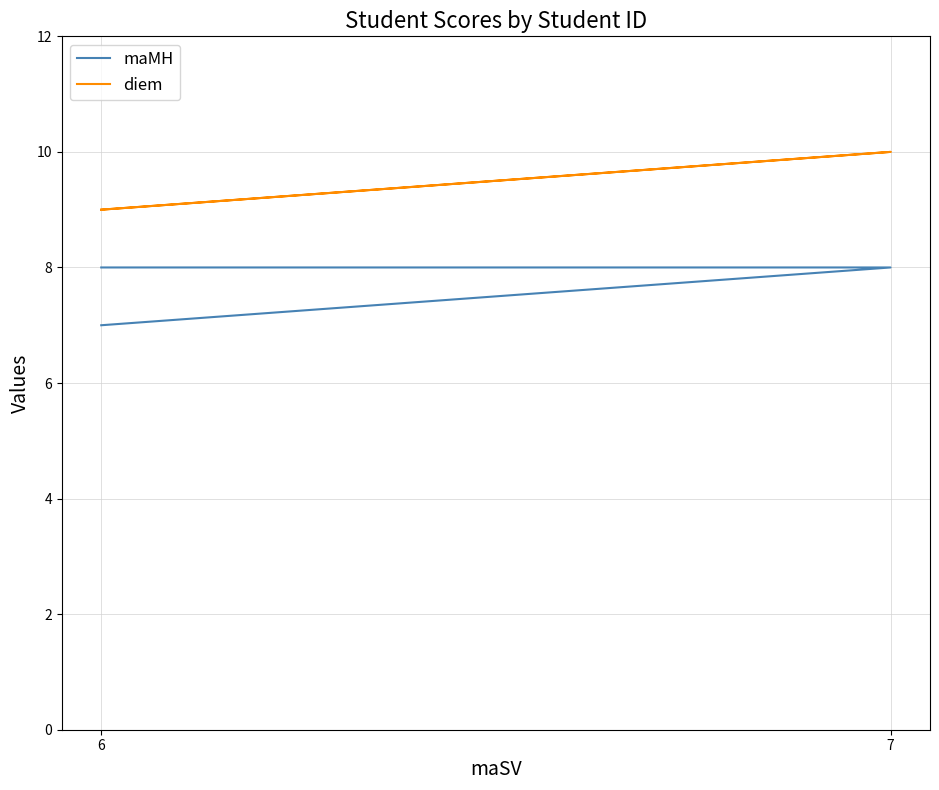

True or false: maMH has a value of 8 at 6.

True